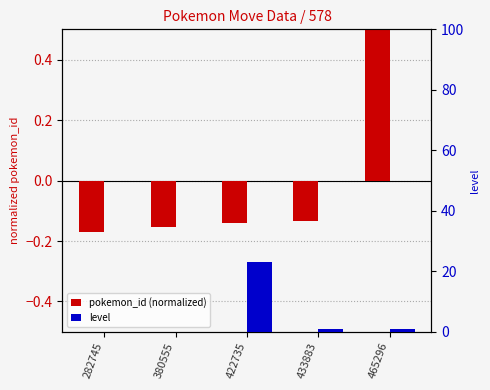

Which has a higher value, 380555 or 465296?

465296